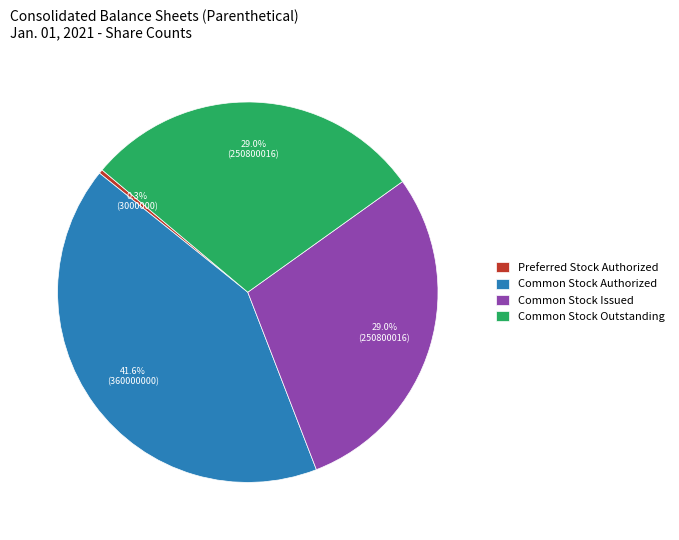

How much of the chart is everything except Common Stock Issued?

71.0%